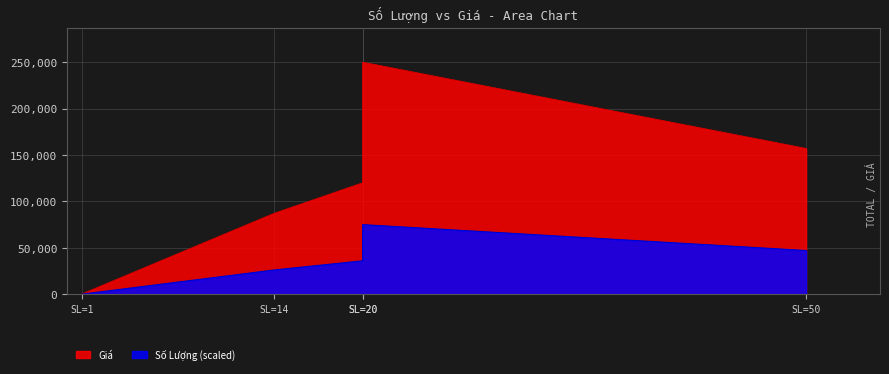

What is the average value?

122820